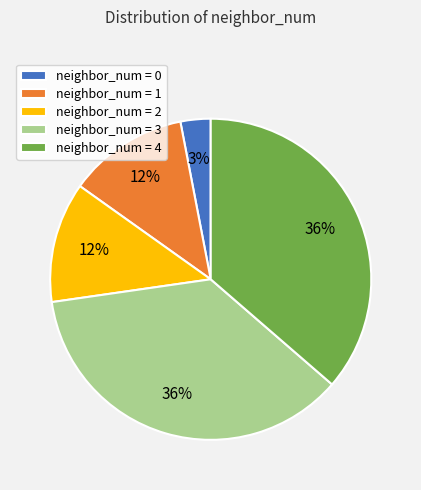

Is it true that neighbor_num = 1 is 24% of the pie?

False